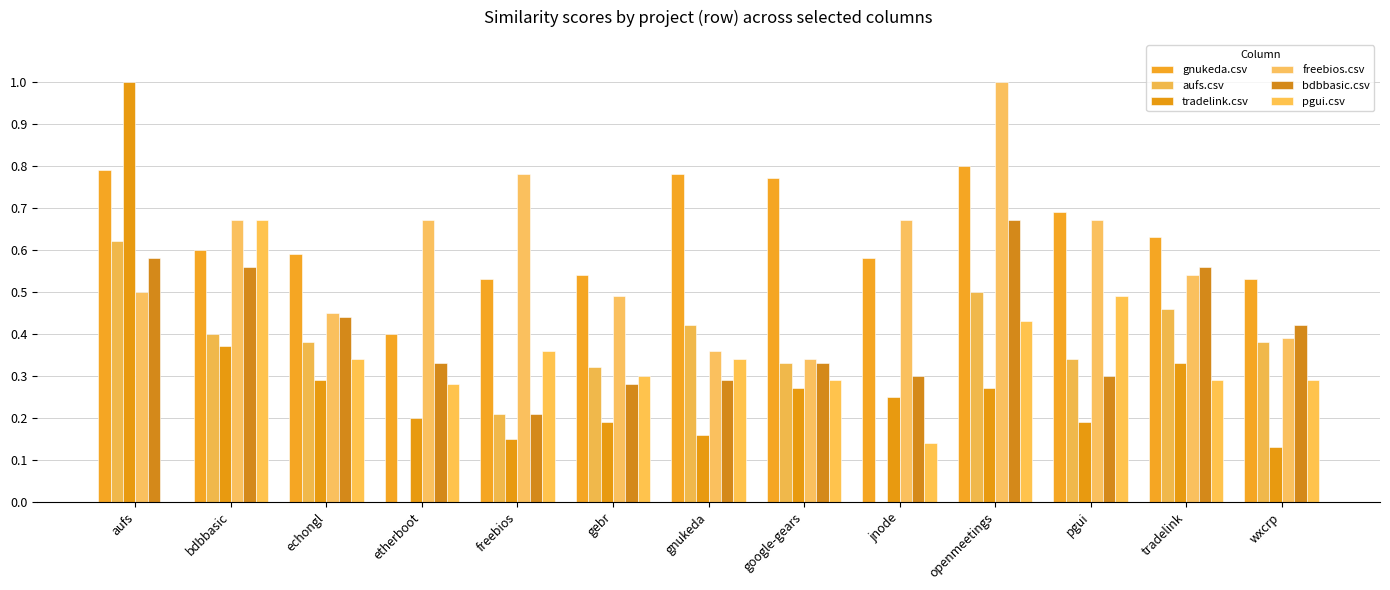

What is the average value of the aufs.csv series?

0.3